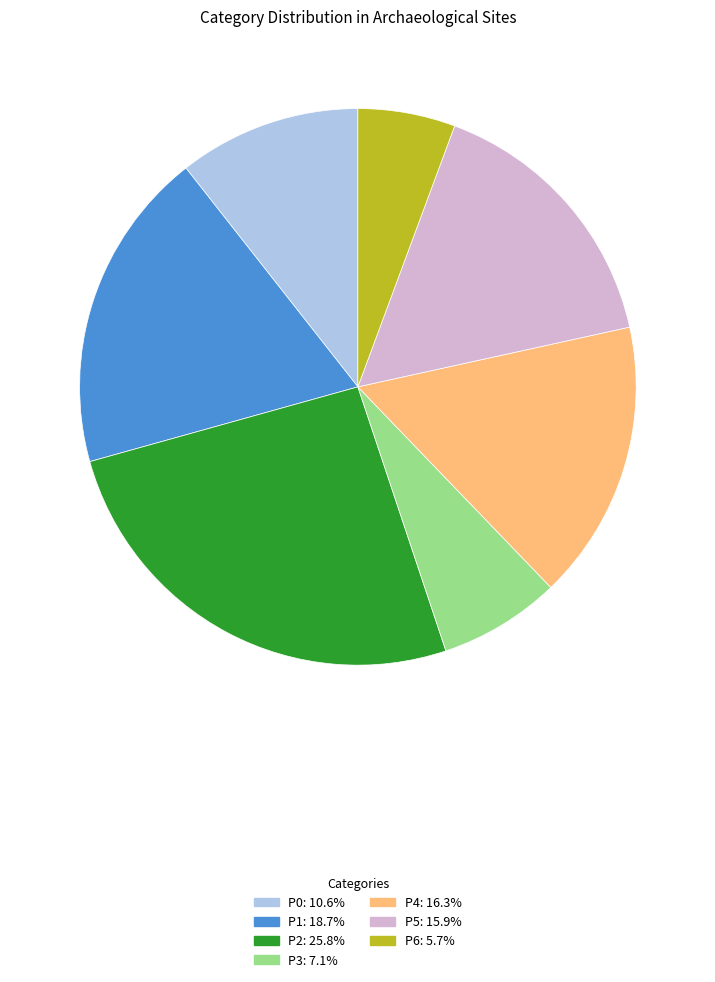

Is it true that P5 is 3% of the pie?

False